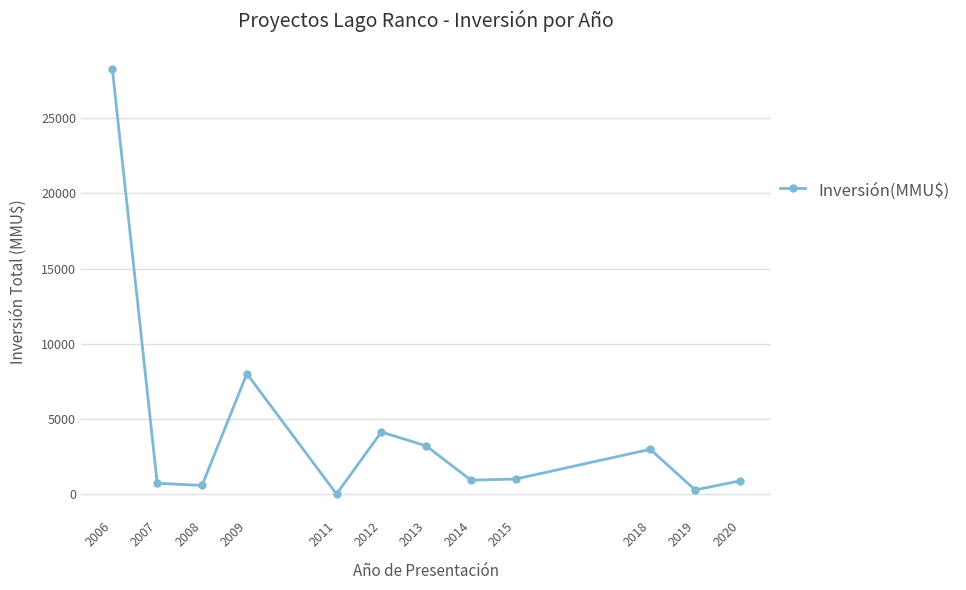

What is the difference between the maximum and minimum values?

28221